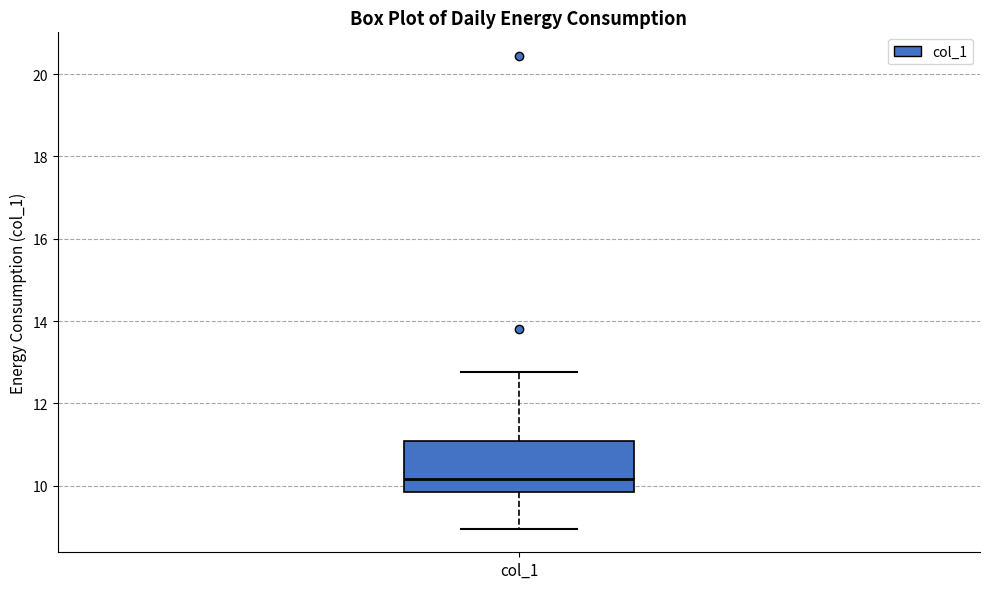

Transcribe this box plot: give where the median line is, the range the box spans, and where the two whiskers end, as read against the y-axis. The values are not printed on the chart, so give them approximately, as read against the axis.

median 10.2, box 9.8 to 11.0, whiskers 9.0 to 12.8